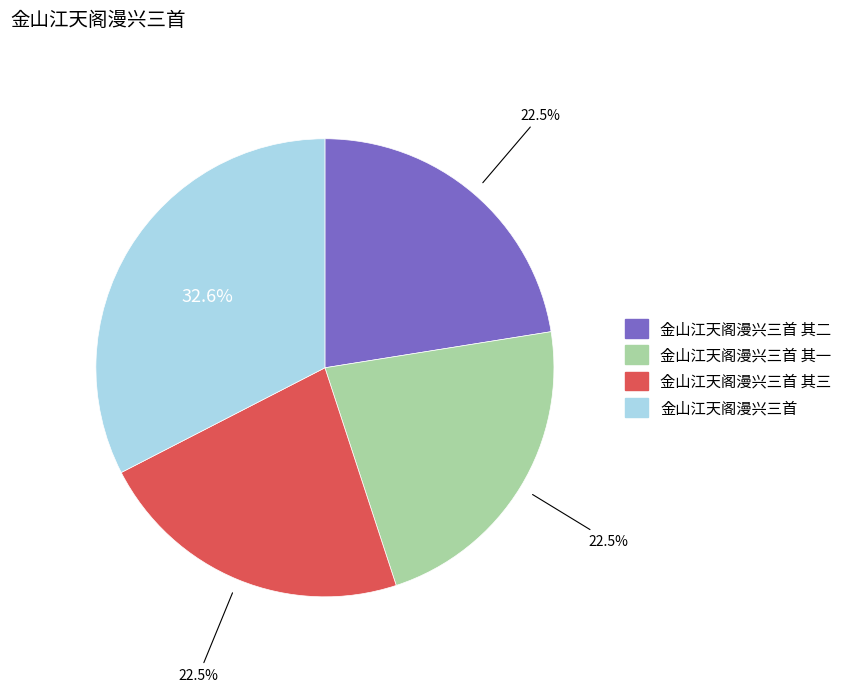

Does any single category account for the majority?

No